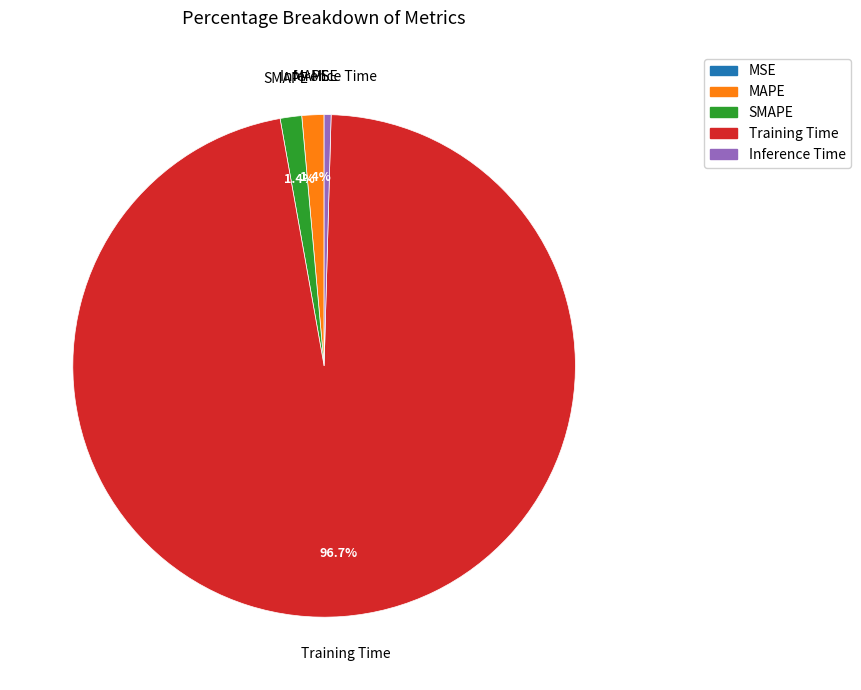

Do SMAPE and Training Time together represent more than half of the pie?

Yes